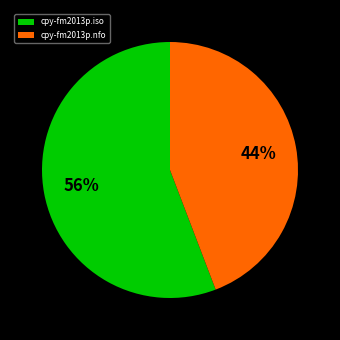

Count the number of slices in the pie.

2